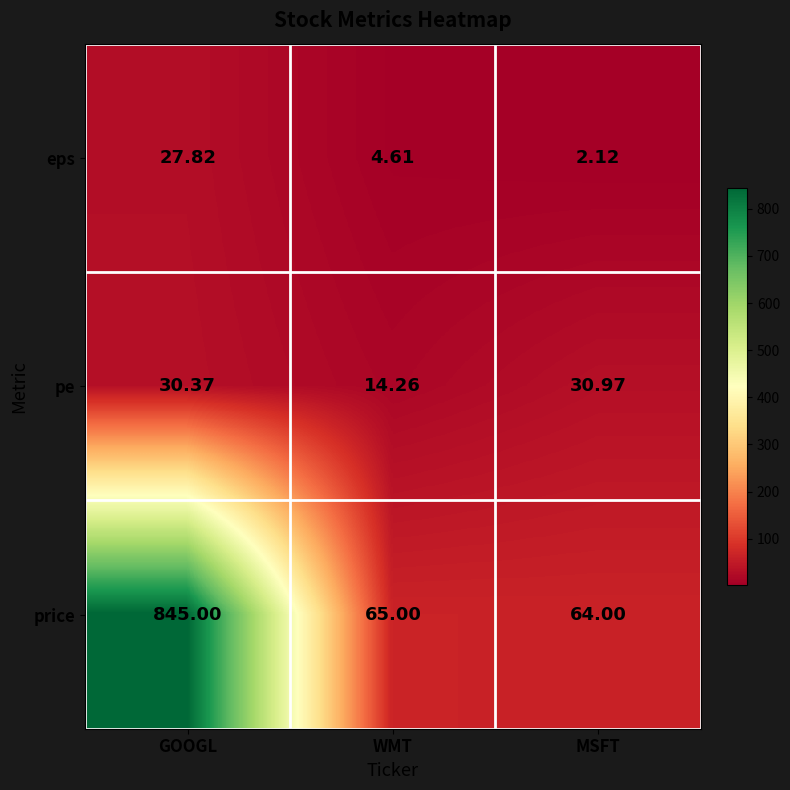

Which category has the highest value across all series?

GOOGL